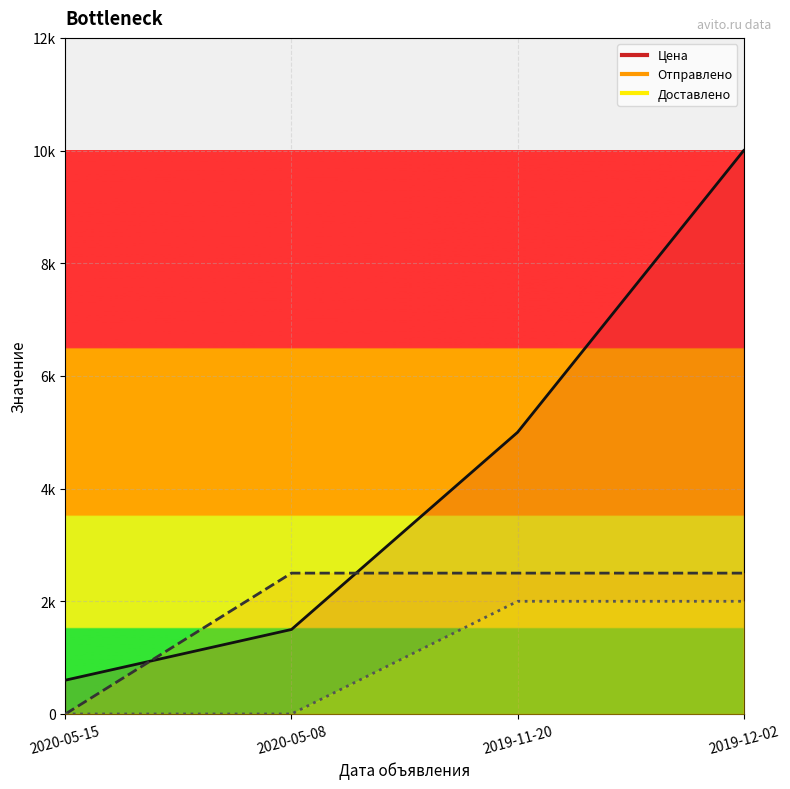

Reading left to right, extract all data points from this chart.

Цена: 600	1500	5000	10000
Отправлено: 0	2500	2500	2500
Доставлено: 0	0	2000	2000